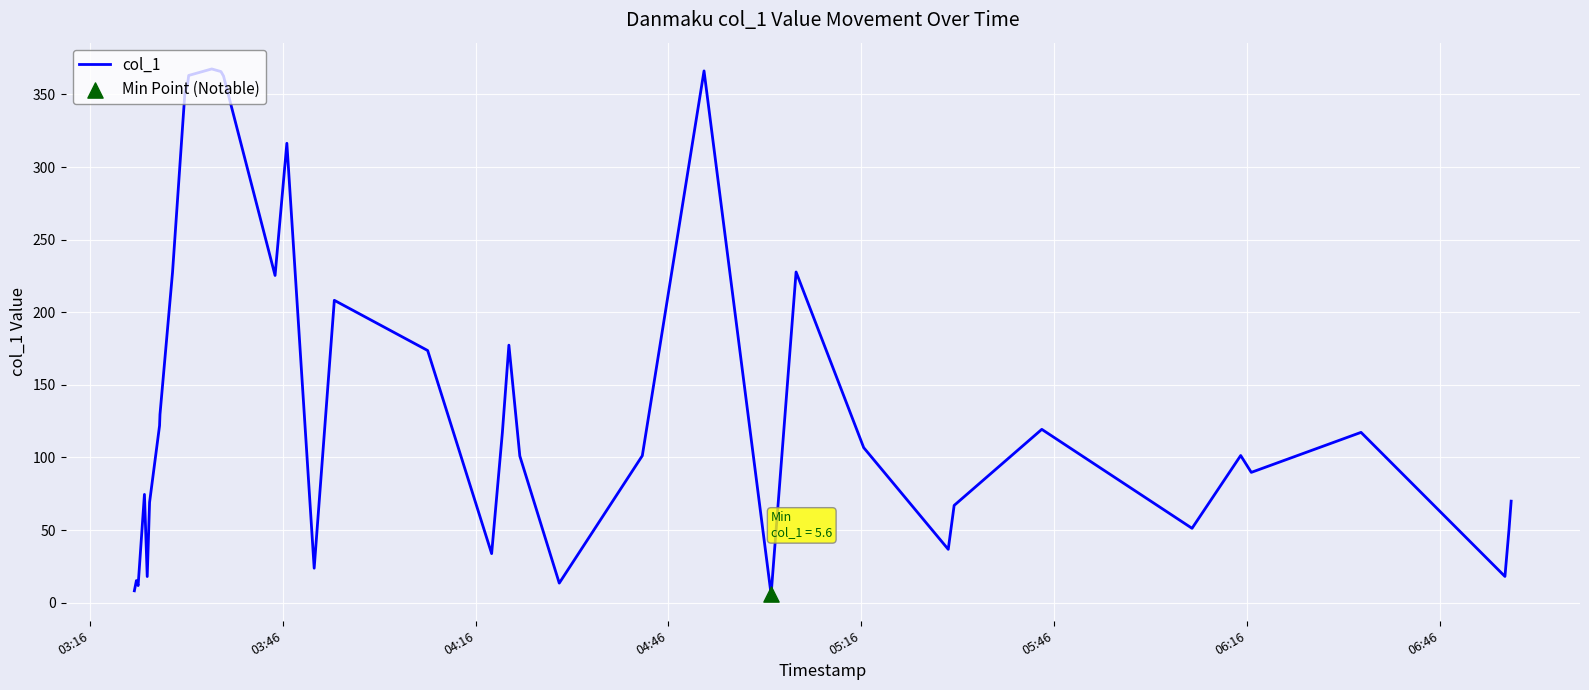

What is the difference between the maximum and minimum values?

361.9